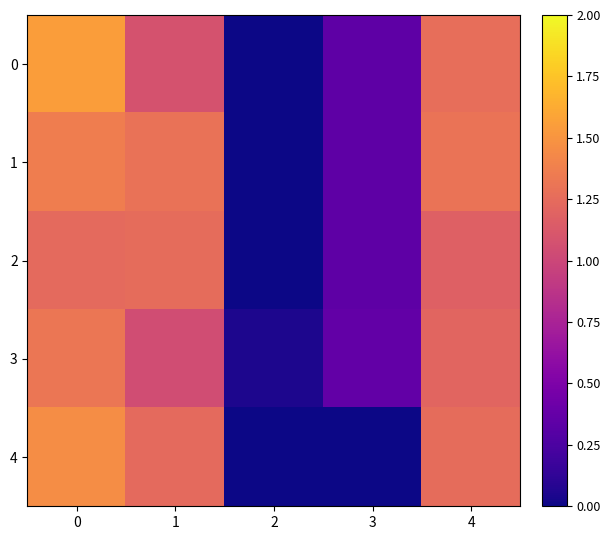

What is the greatest value displayed?

309.7